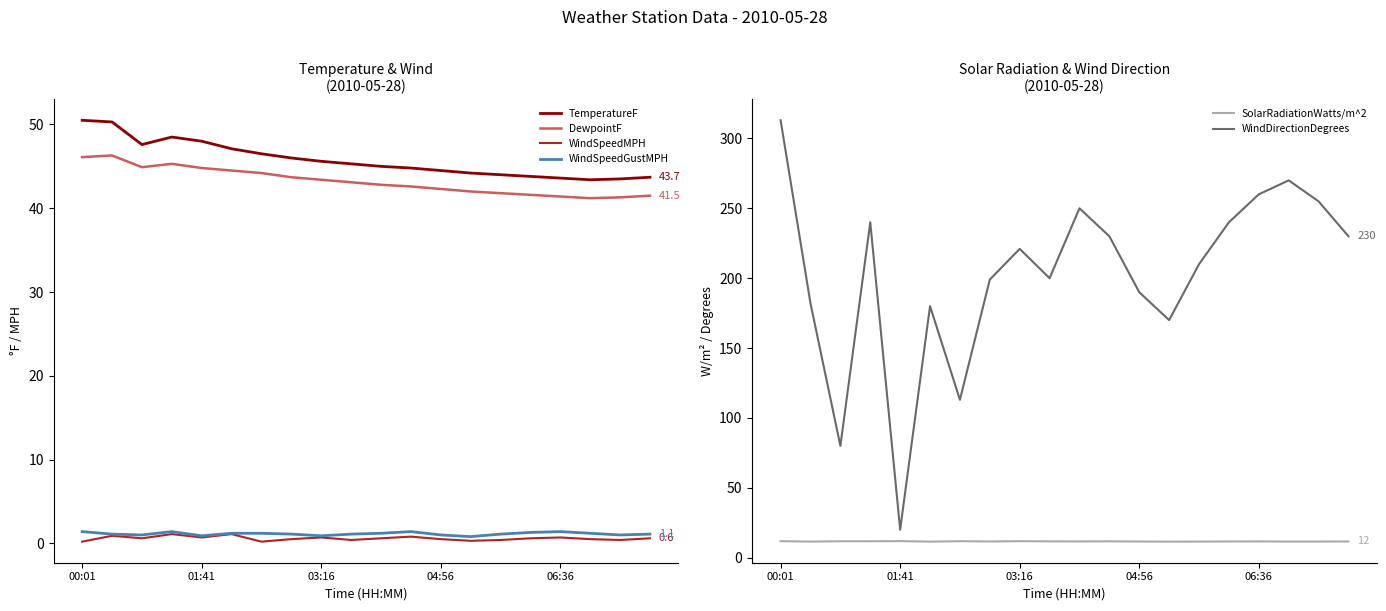

True or false: WindDirectionDegrees and WindSpeedGustMPH cross at least once.

False